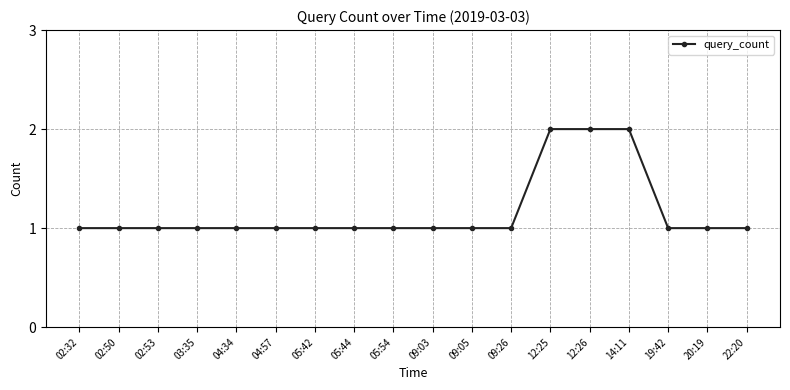

Count the number of categories in the chart.

18